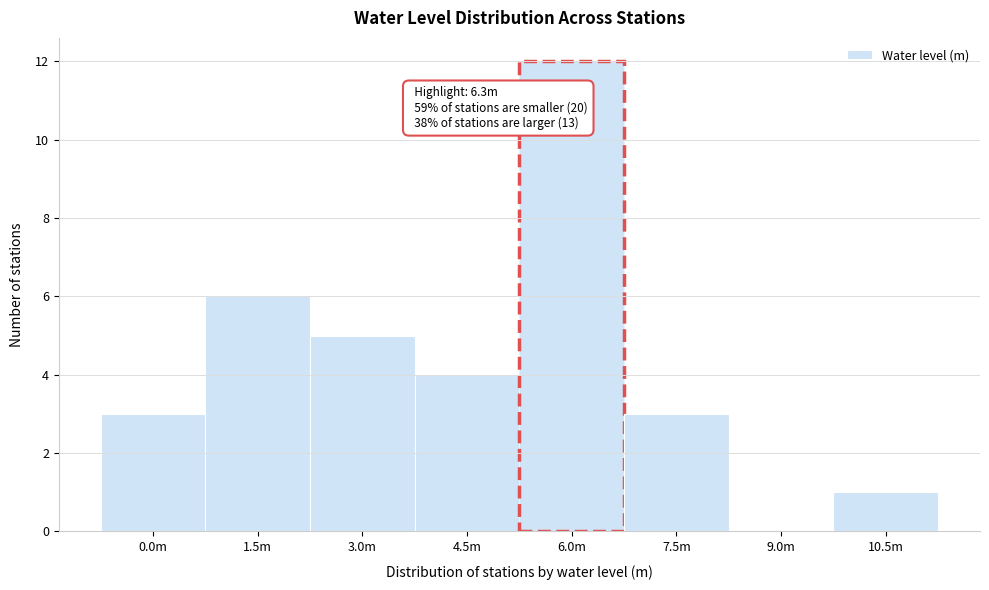

Reading right to left, list all the values displayed in this chart.

10.5m=1	9.0m=0	7.5m=3	6.0m=12	4.5m=4	3.0m=5	1.5m=6	0.0m=3